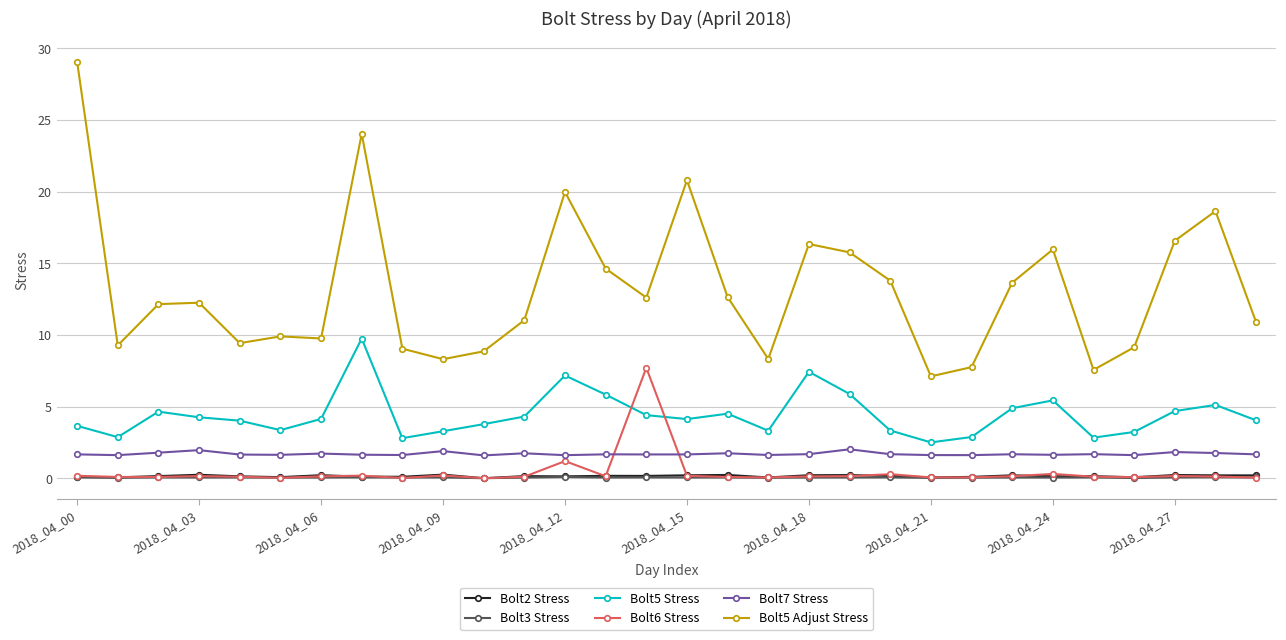

What is the value of the Bolt5 Stress point at the 6th from the left?

3.4